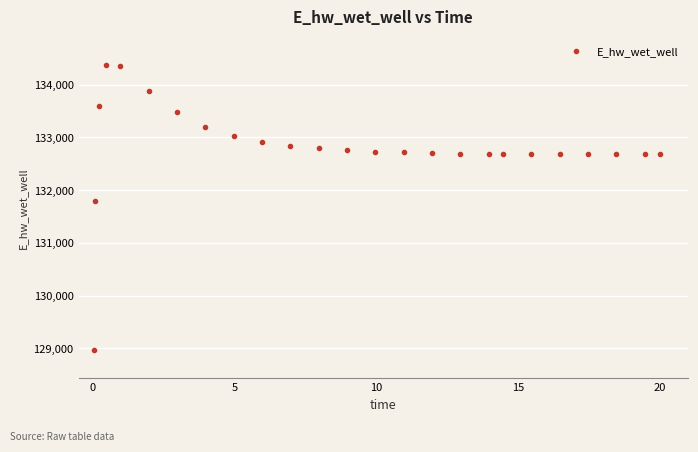

What is the range of X values (max minus min)?

20.0